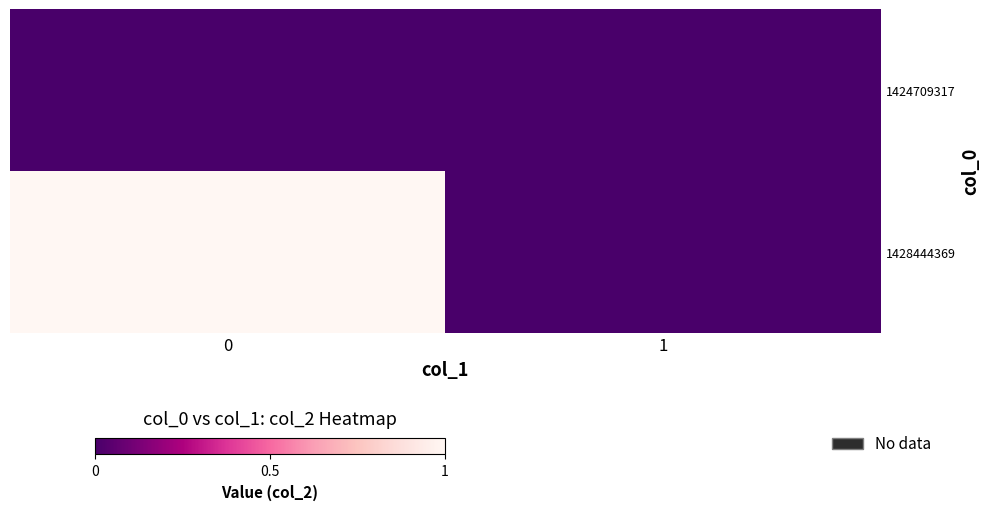

What is the greatest value displayed?

1